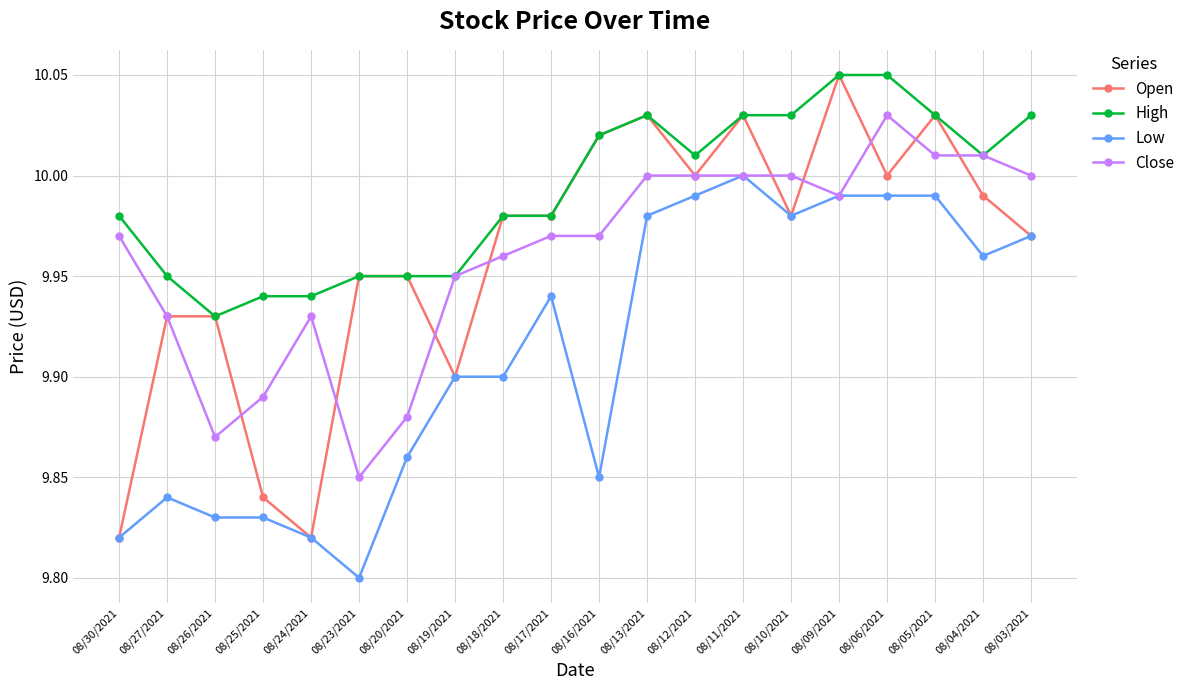

The High series shows 10.0 at 08/10/2021. True or false?

True